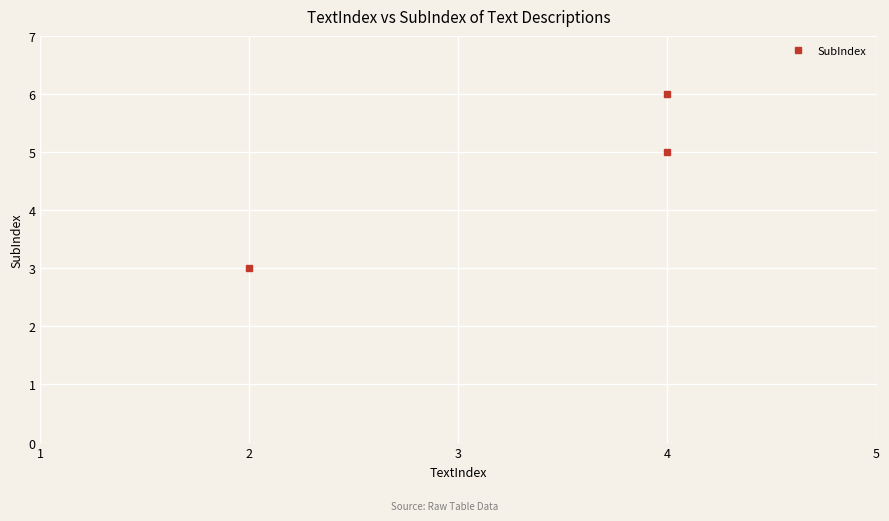

Rank the categories by value from lowest to highest.

2, 4, 4